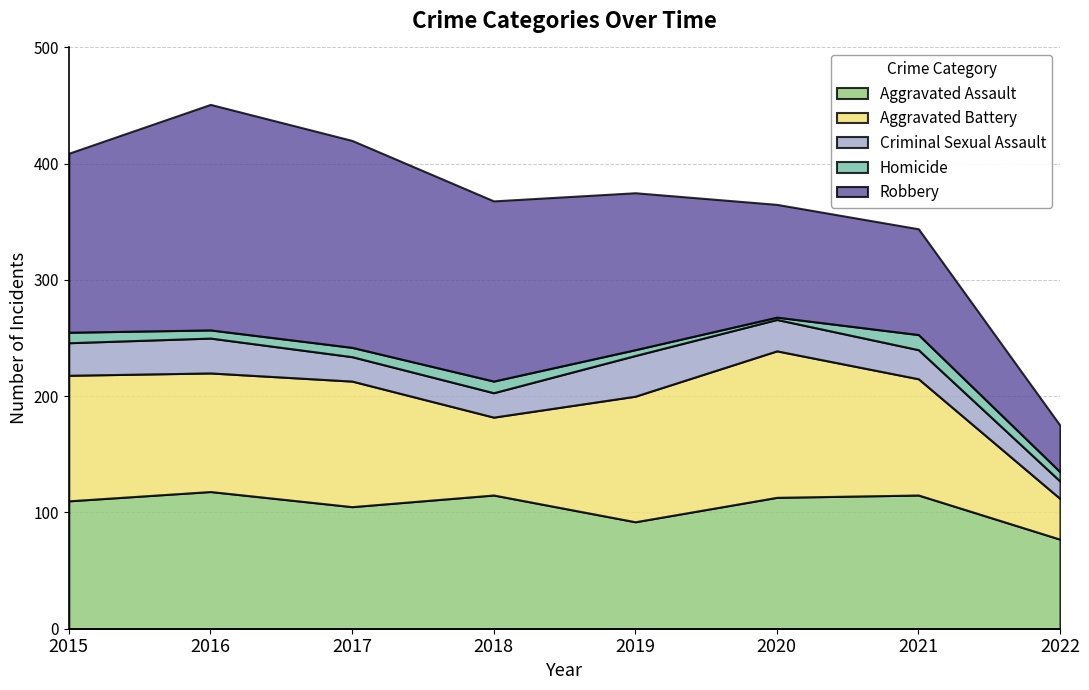

Rank the categories by Homicide value from lowest to highest.

2020, 2019, 2016, 2017, 2022, 2015, 2018, 2021